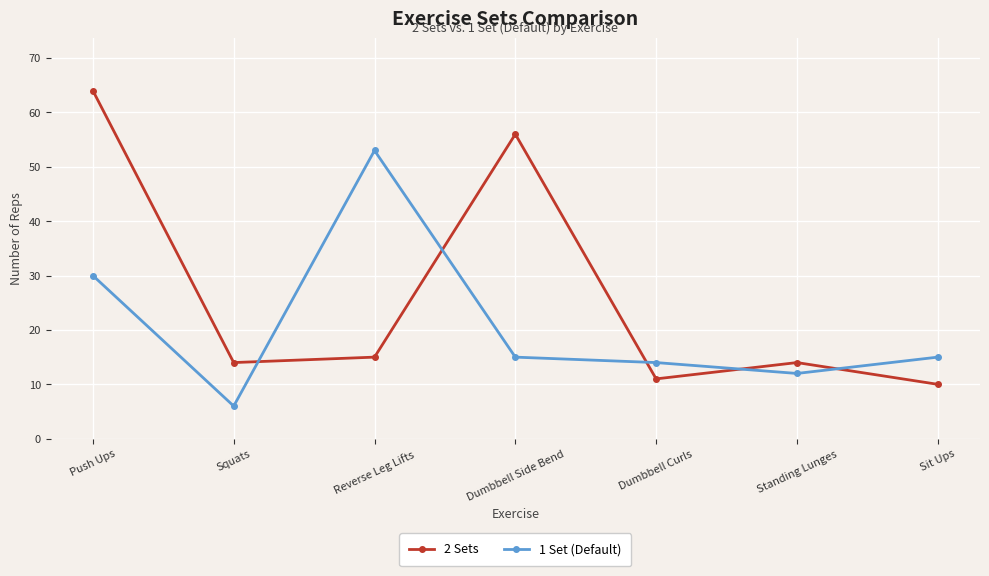

How many times do 2 Sets and 1 Set (Default) cross each other?

5